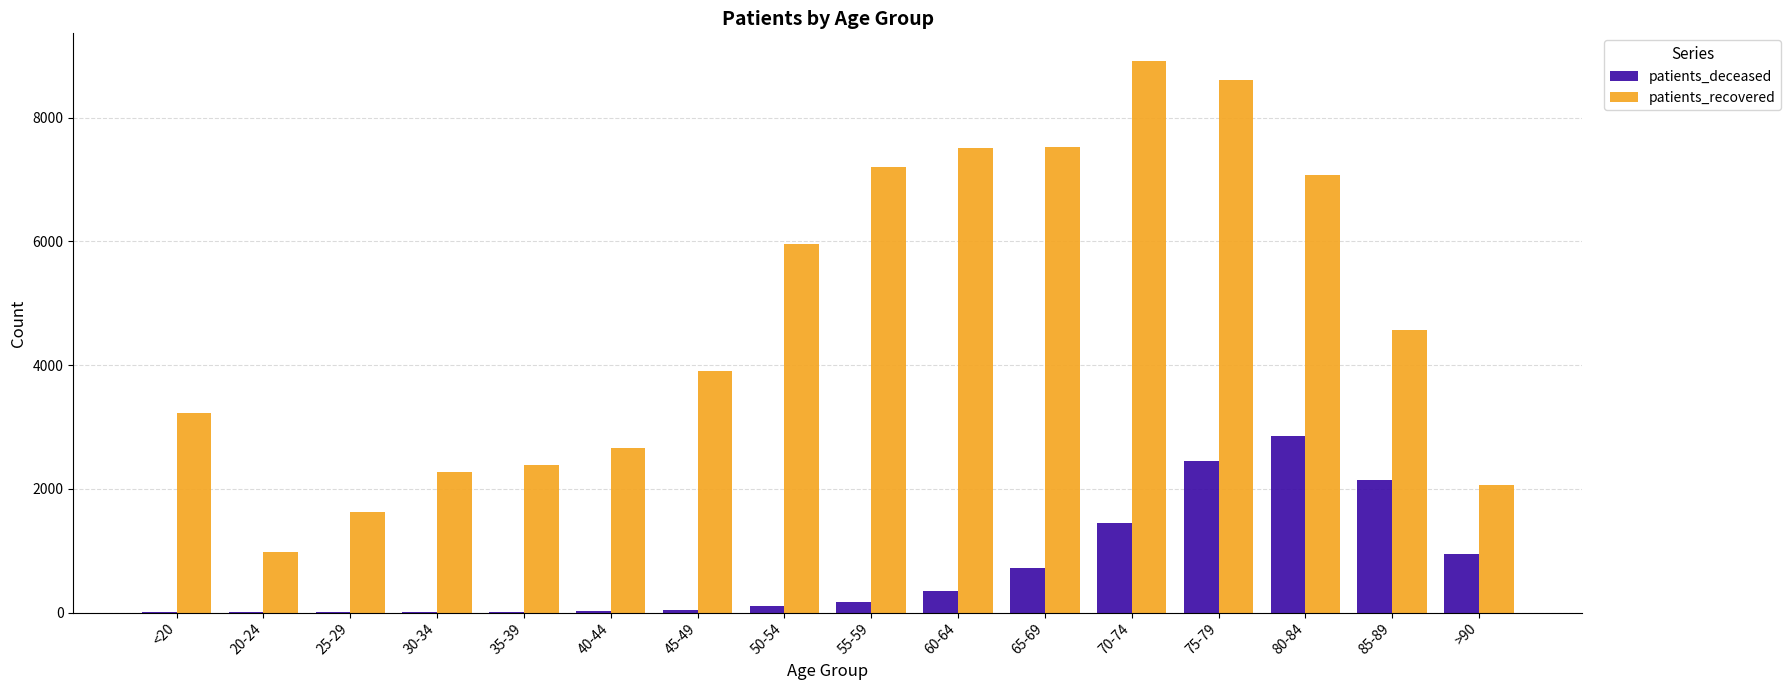

What is the maximum value for patients_deceased?

2858